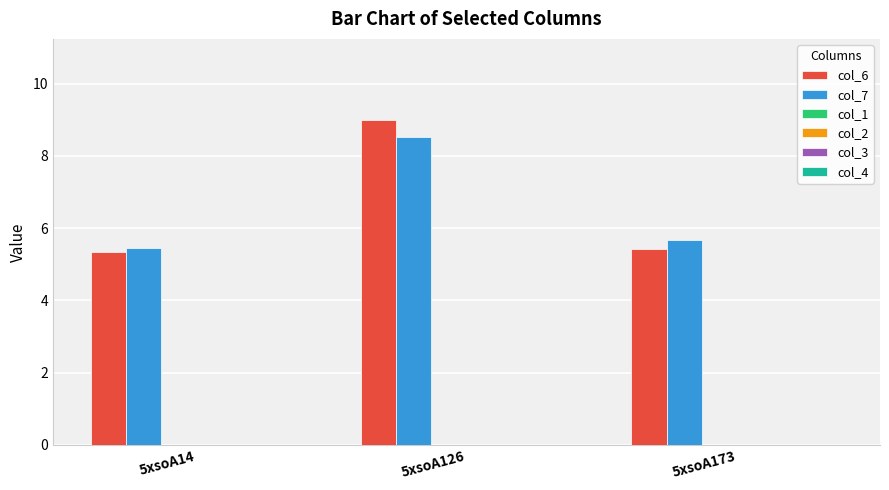

Which series has the largest range (max minus min)?

col_6